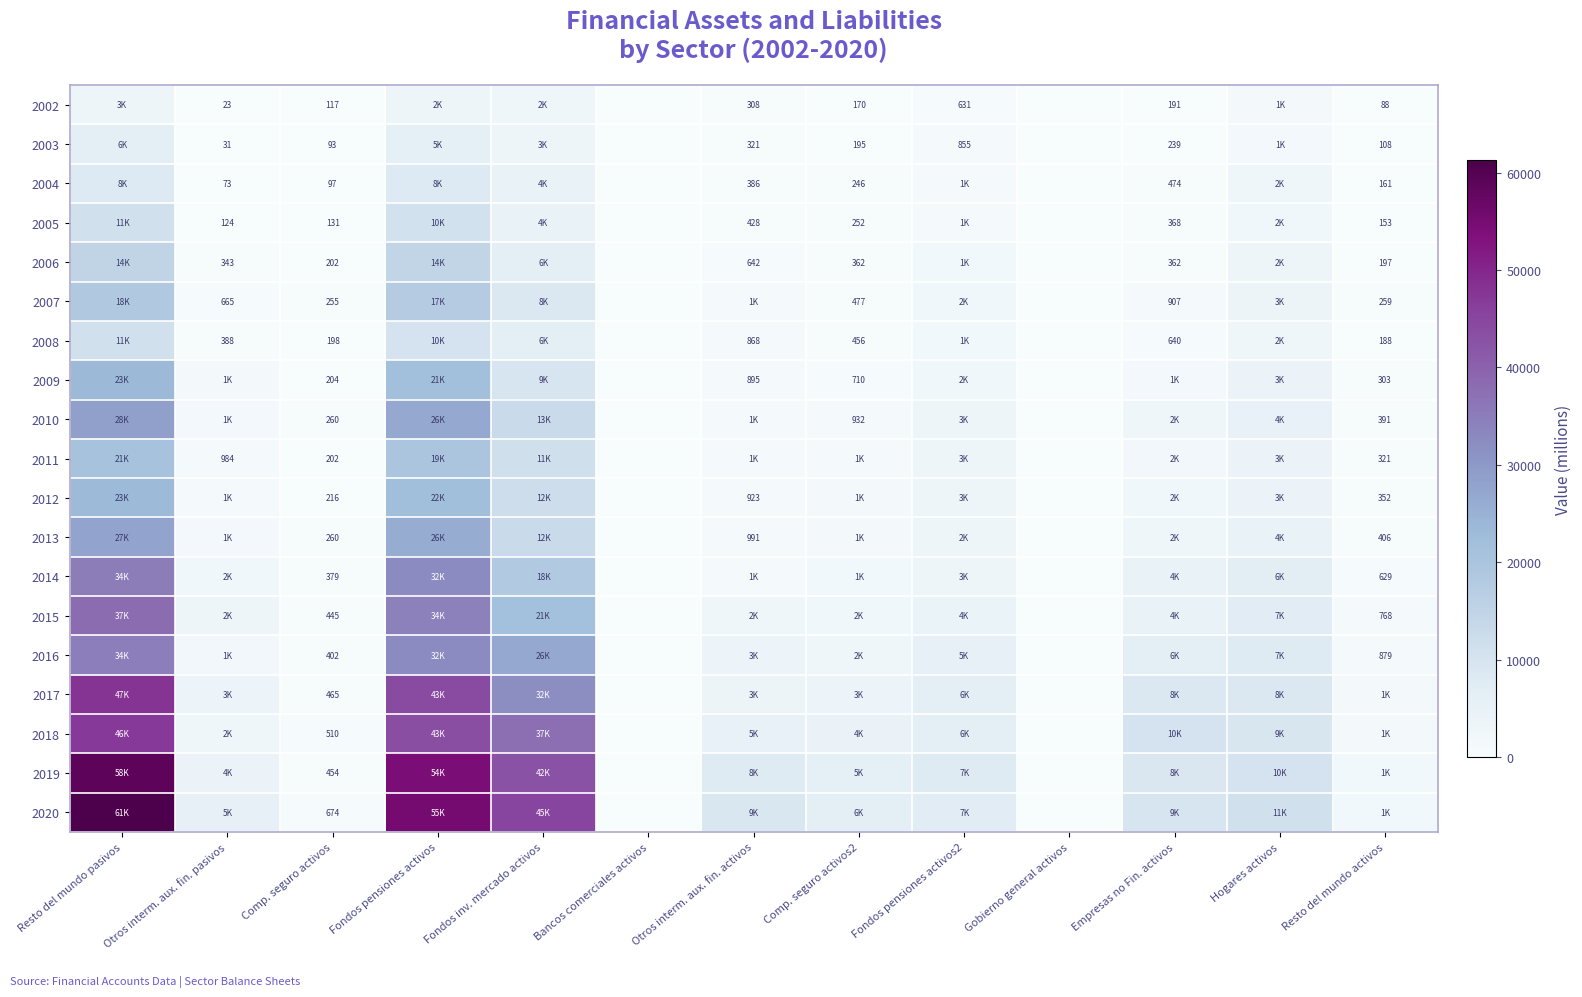

The value of 2009 at Resto del mundo activos is 303. True or false?

True